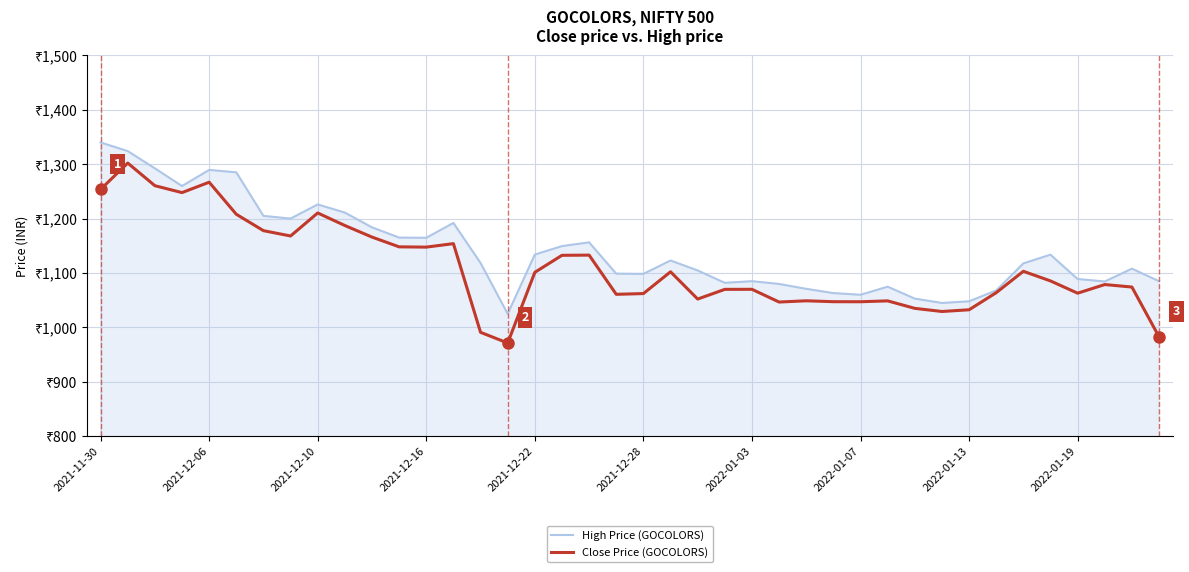

Which series has the widest spread of values?

Close Price (GOCOLORS)